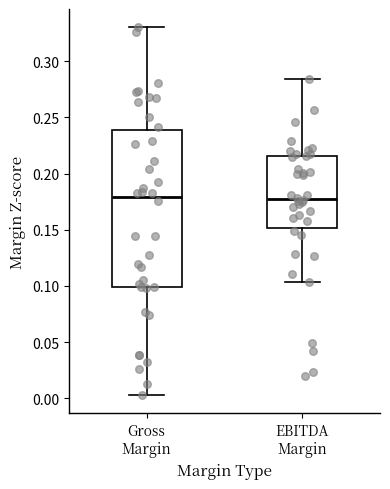

Comparing the boxes themselves (not the whiskers), which one is the tallest?

Gross Margin